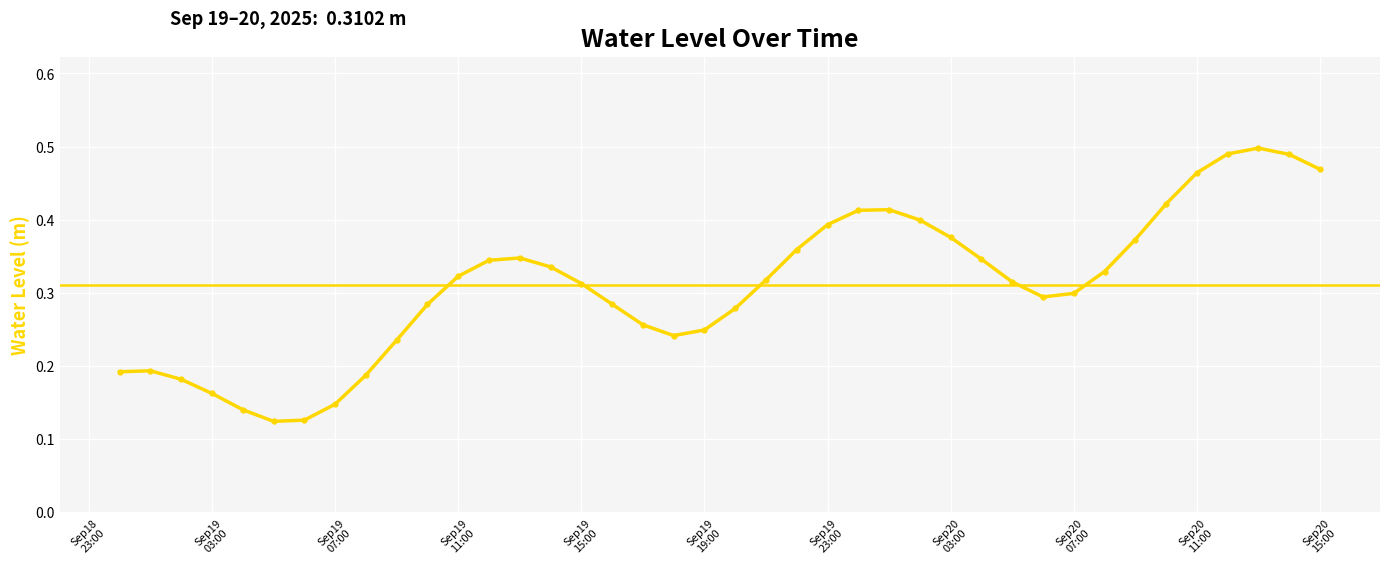

What is the sum of all values?

12.4